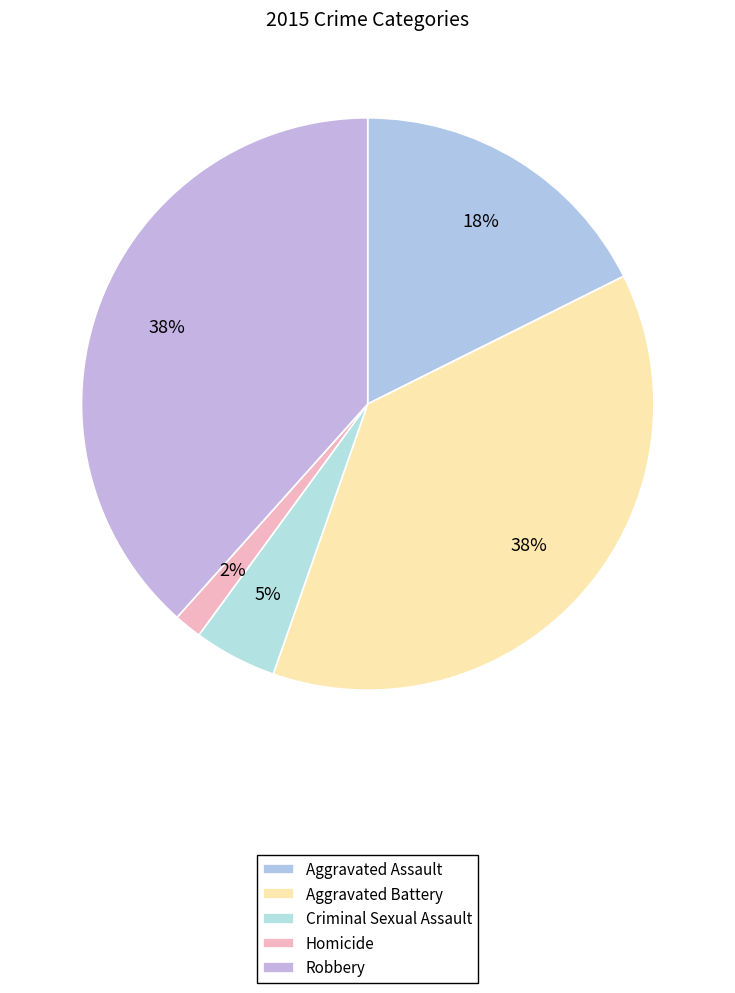

Is there any slice that represents more than half of the pie?

No